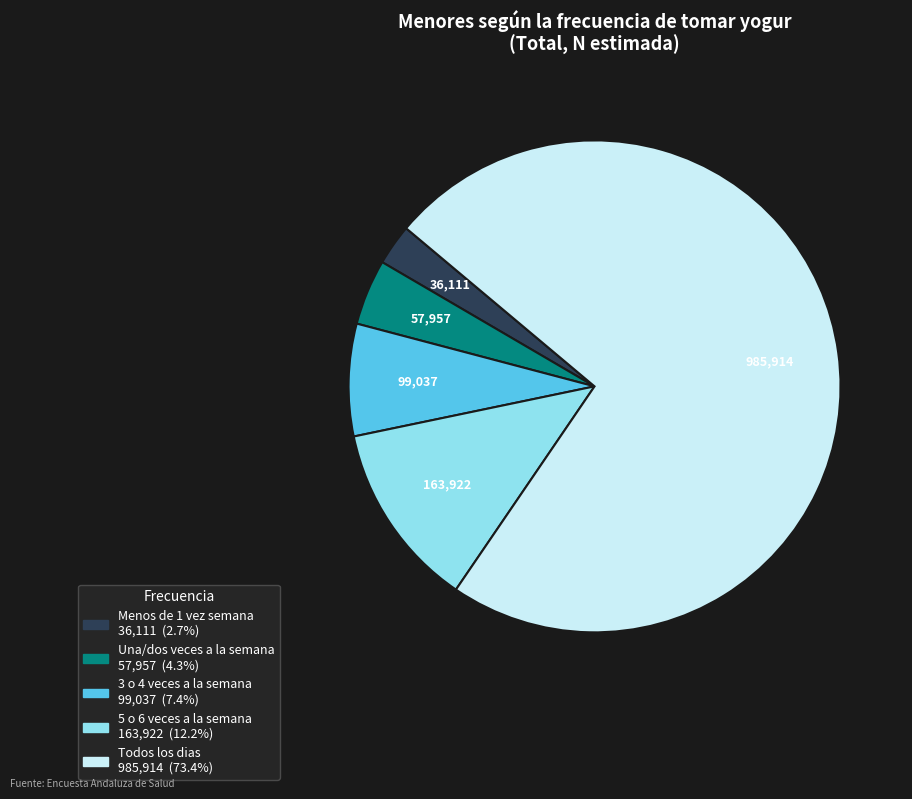

Approximately how many times larger is the value at 3 o 4 veces a la semana compared to 5 o 6 veces a la semana?

0.6